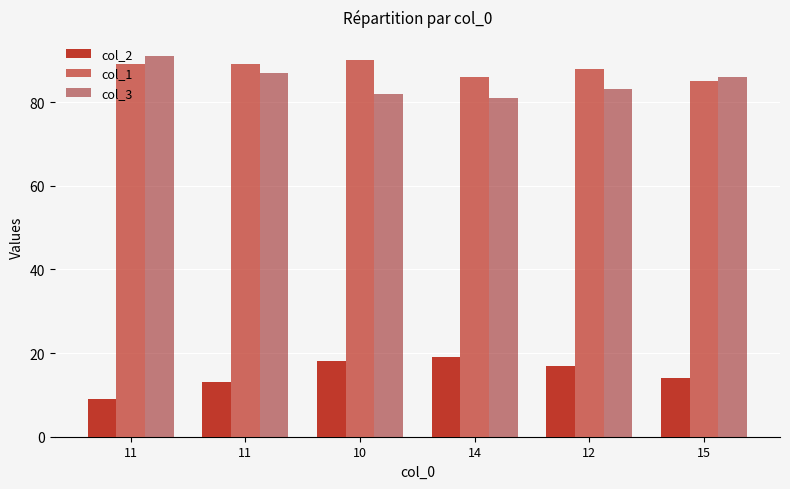

Does the chart contain any negative values?

No